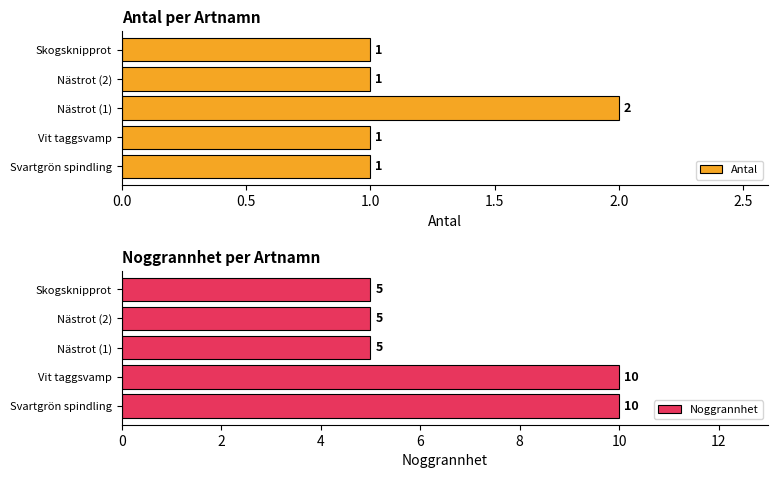

Reading right to left, transcribe all the data shown in this chart.

Antal: 1	1	2	1	1
Noggrannhet: 5	5	5	10	10